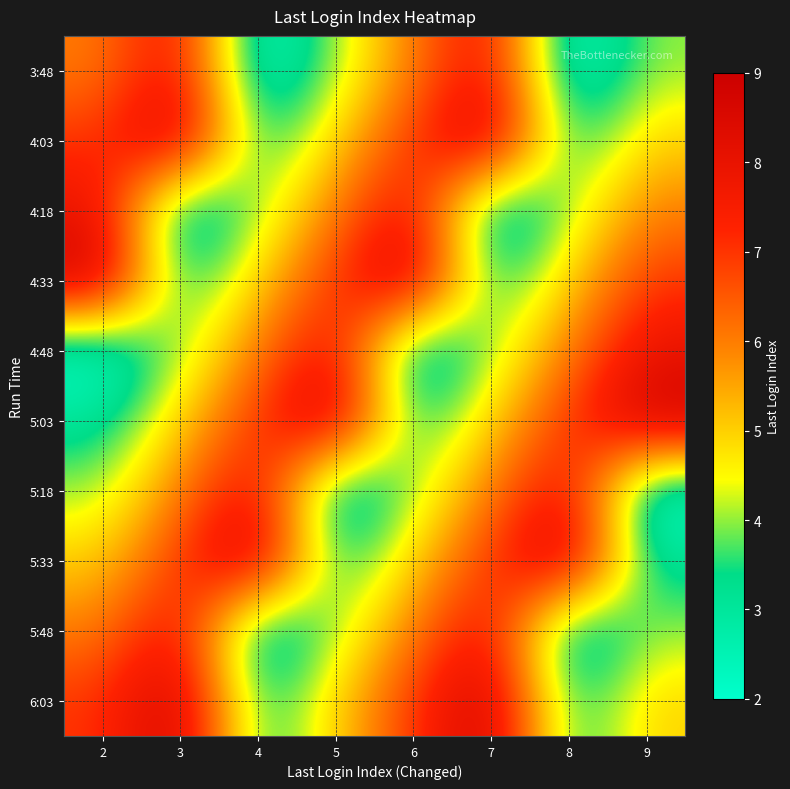

Reading left to right, what are all the values shown in this chart?

3:48: 2=6	3=8	4=2	5=4	6=6	7=8	8=2	9=4
4:03: 2=7	3=9	4=3	5=5	6=7	7=9	8=3	9=5
4:18: 2=8	3=2	4=4	5=6	6=8	7=2	8=4	9=6
4:33: 2=9	3=3	4=5	5=7	6=9	7=3	8=5	9=7
4:48: 2=2	3=4	4=6	5=8	6=2	7=4	8=6	9=8
5:03: 2=3	3=5	4=7	5=9	6=3	7=5	8=7	9=9
5:18: 2=4	3=6	4=8	5=2	6=4	7=6	8=8	9=2
5:33: 2=5	3=7	4=9	5=3	6=5	7=7	8=9	9=3
5:48: 2=6	3=8	4=2	5=4	6=6	7=8	8=2	9=4
6:03: 2=7	3=9	4=3	5=5	6=7	7=9	8=3	9=5